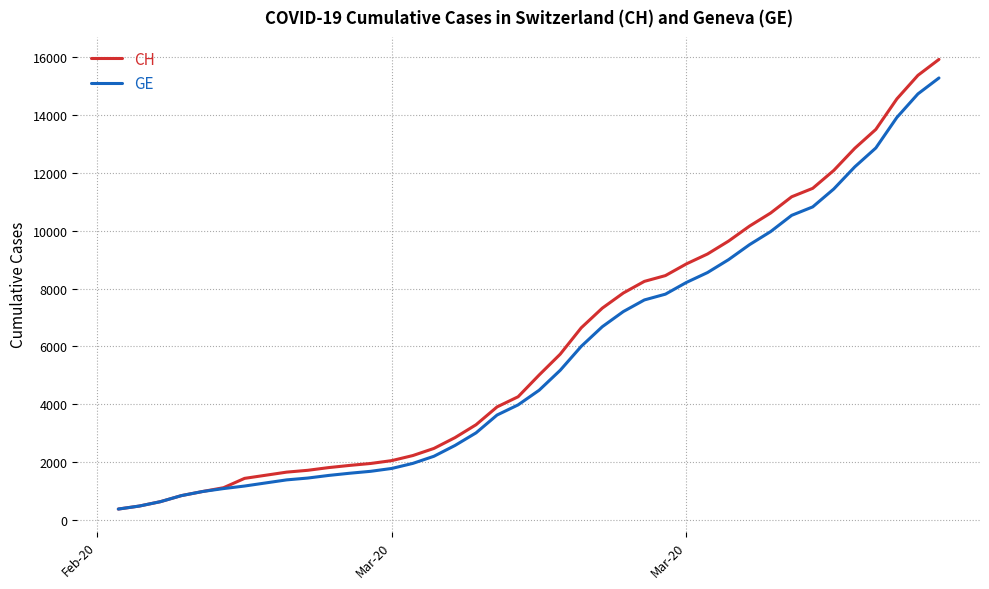

Which series has the largest total across all categories?

CH